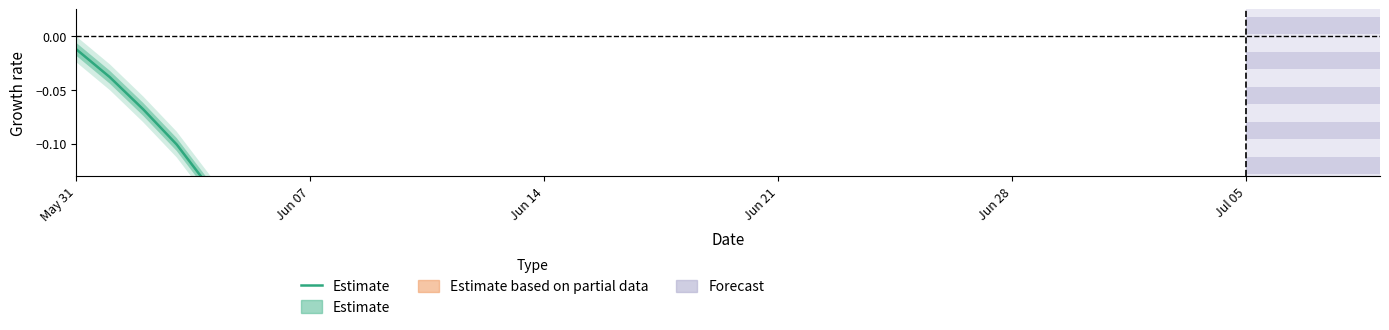

What is the value of the 11th point from the left?

-0.3